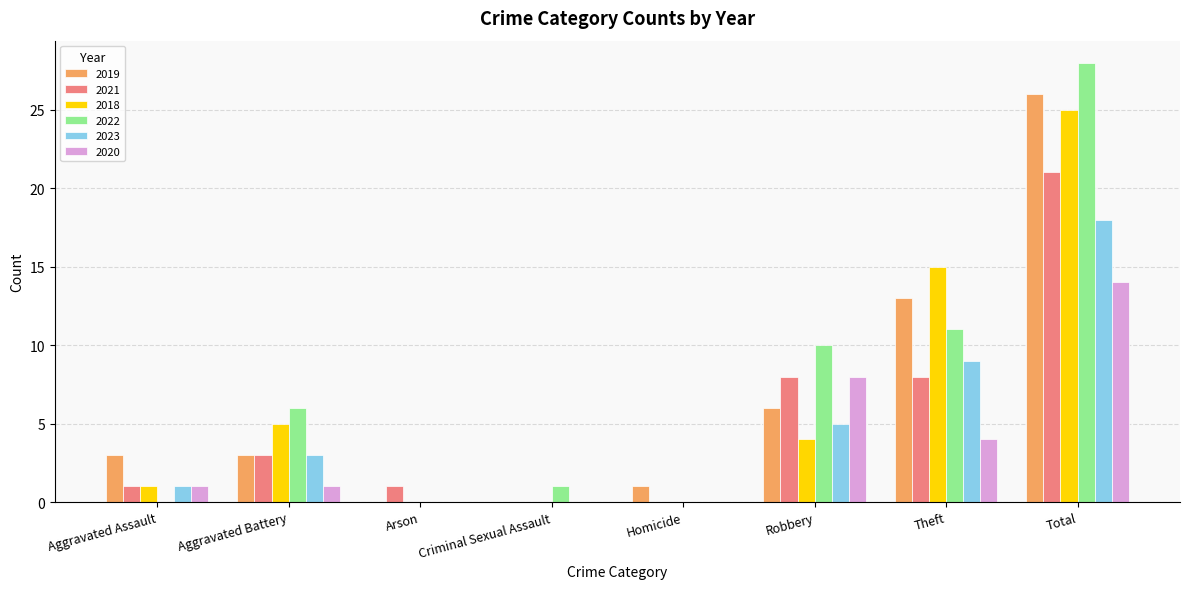

Which series has the largest total across all categories?

2022